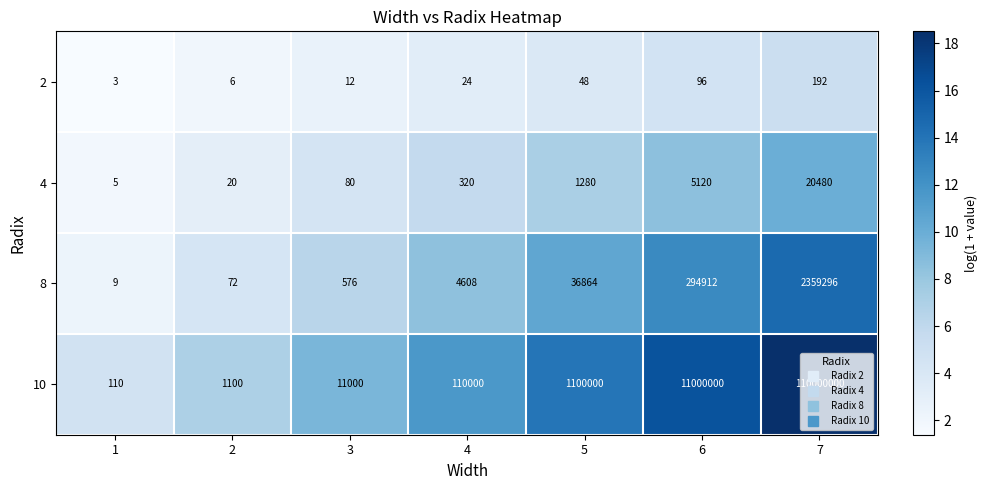

The 10 series shows 18443186 at 6. True or false?

False